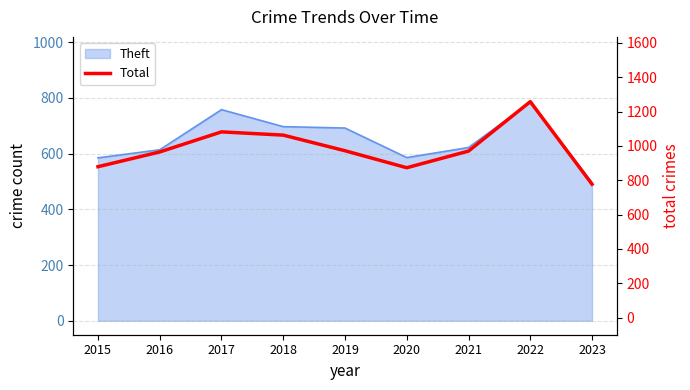

Reading right to left, list all the values displayed in this chart.

2023=777	2022=1258	2021=970	2020=873	2019=972	2018=1063	2017=1082	2016=965	2015=879